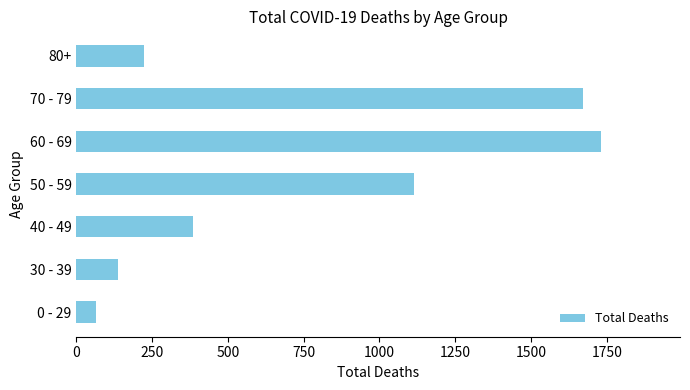

Reading top to bottom, transcribe all the data shown in this chart.

80+=224	70 - 79=1671	60 - 69=1732	50 - 59=1115	40 - 49=385	30 - 39=138	0 - 29=65